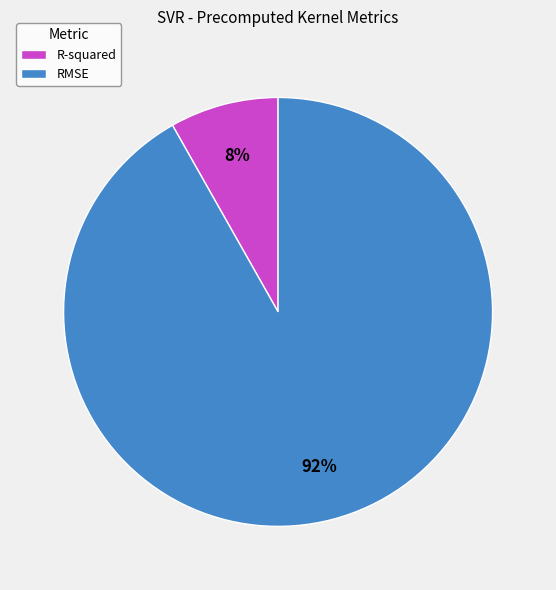

To the nearest percent, what is the difference between the R-squared and RMSE slice percentages?

84%